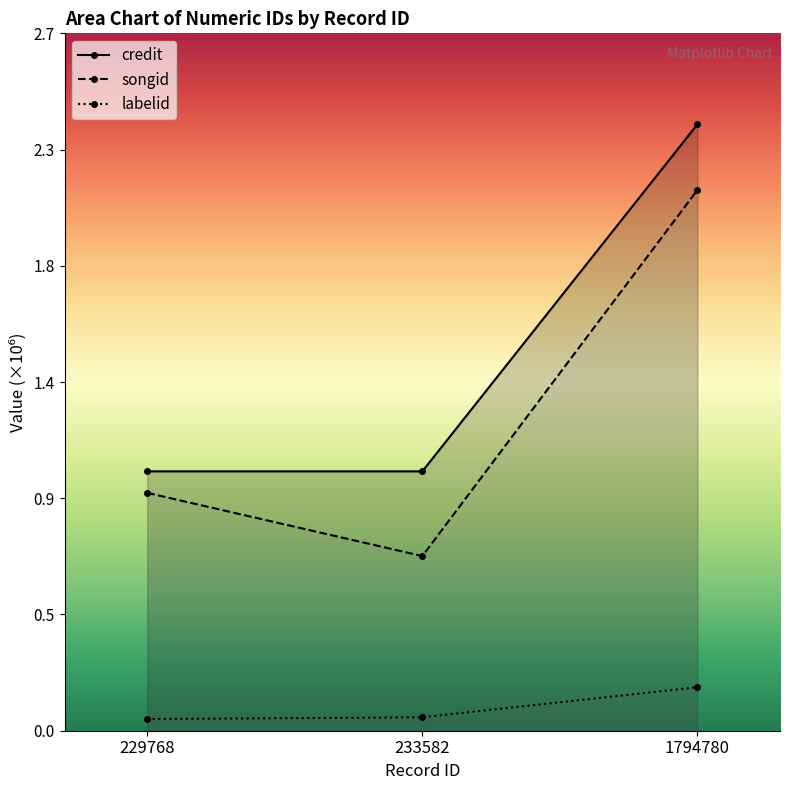

How many lines are shown in the chart?

3